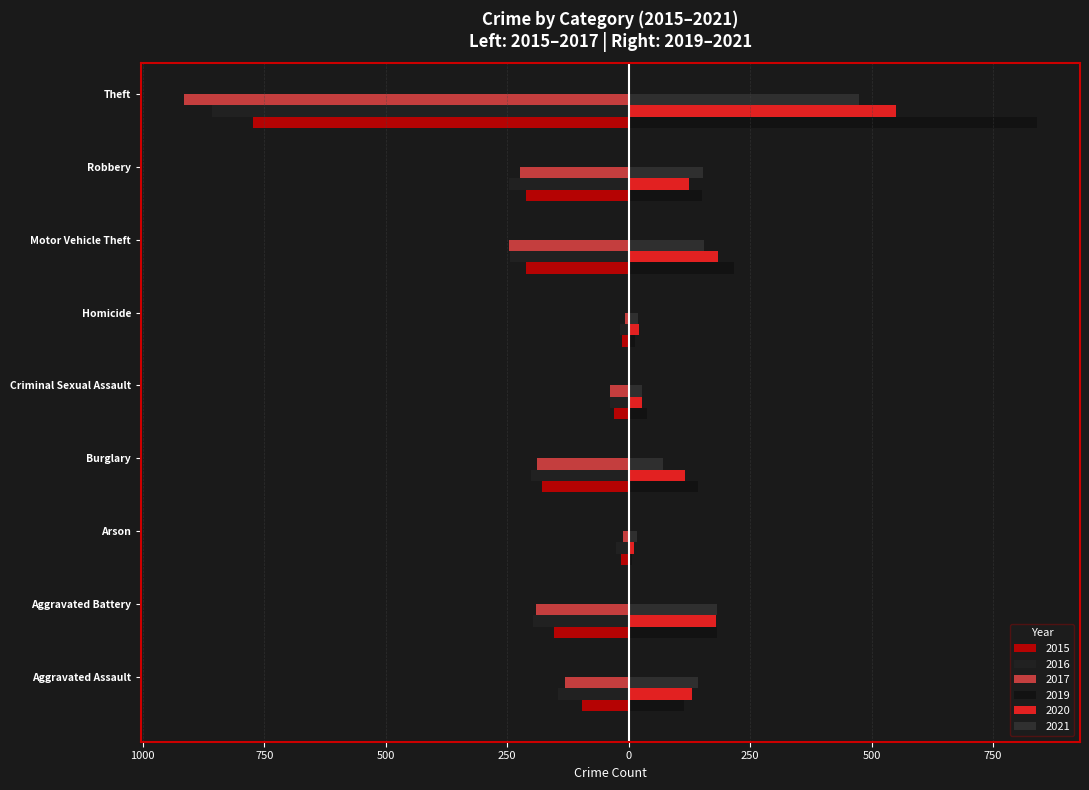

Where does the 2021 series first go above 142?

Aggravated Battery